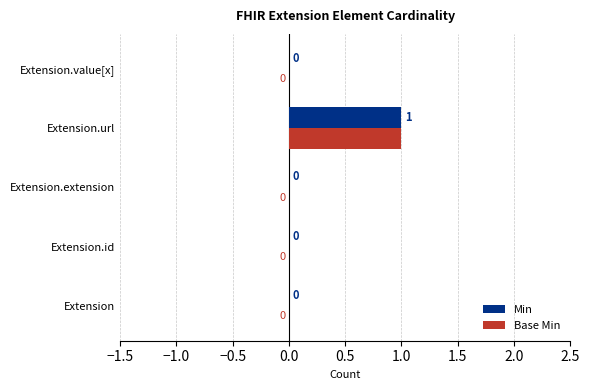

What is the highest value of the Min series?

1